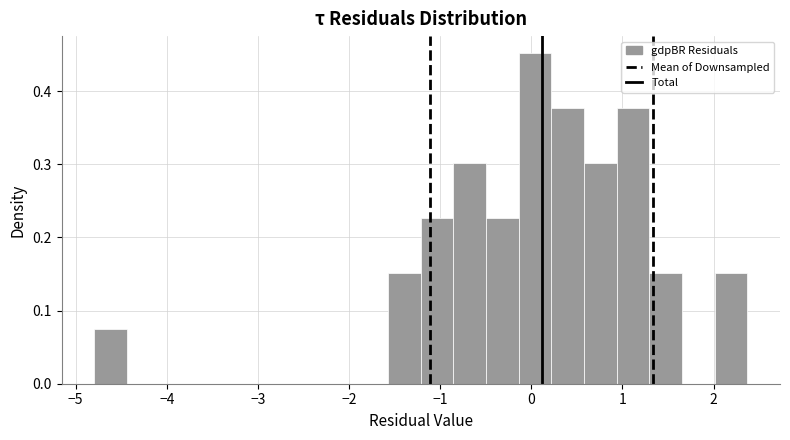

Read against the x-axis, roughly where is the centre of the tallest bar?

0.0